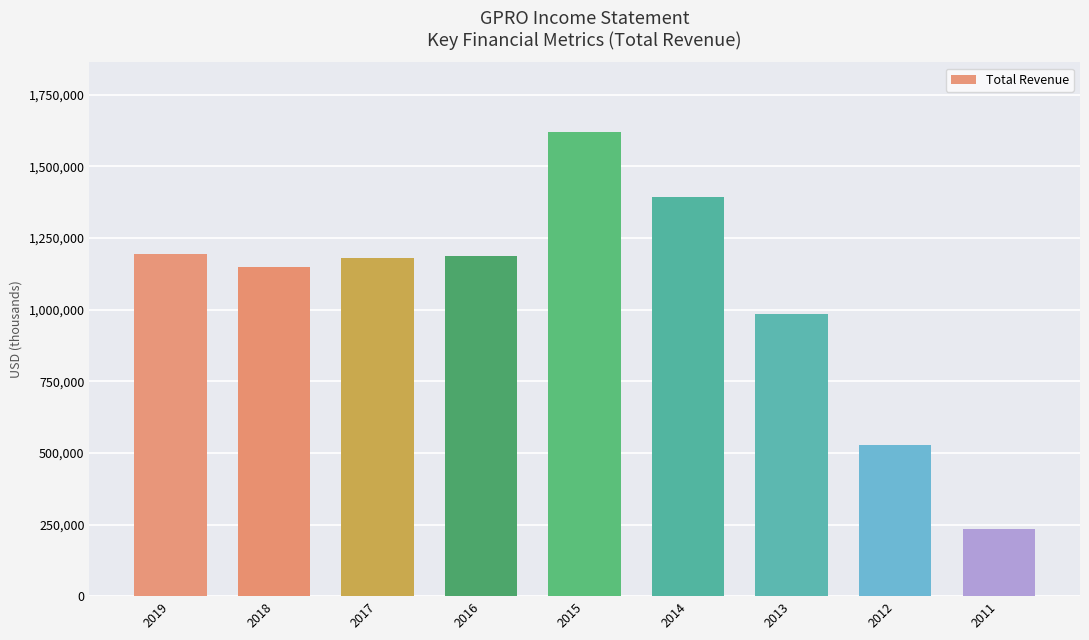

How many categories are shown in the chart?

9